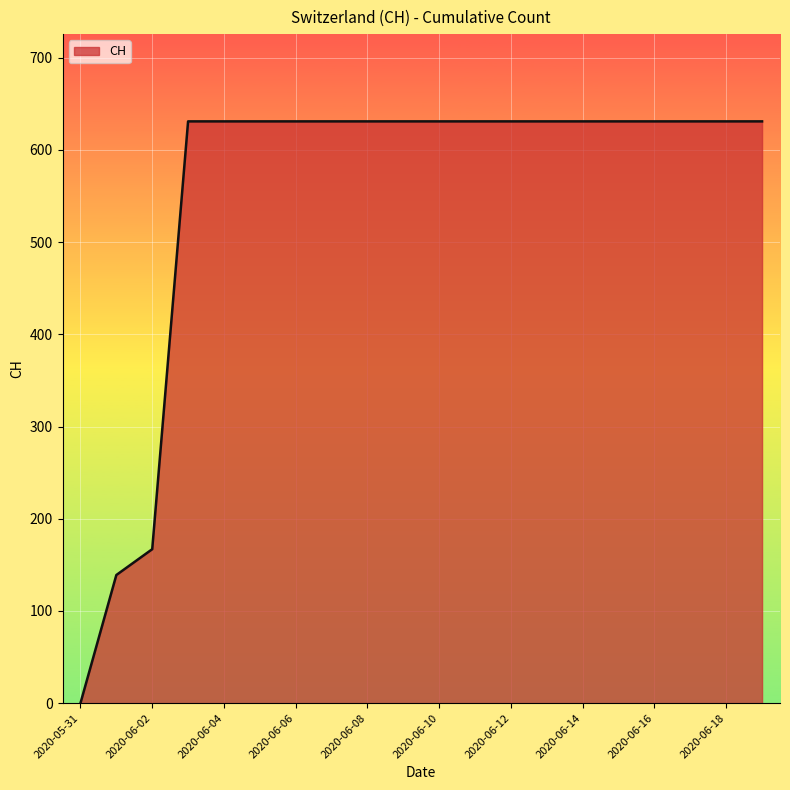

What is the greatest value displayed?

631